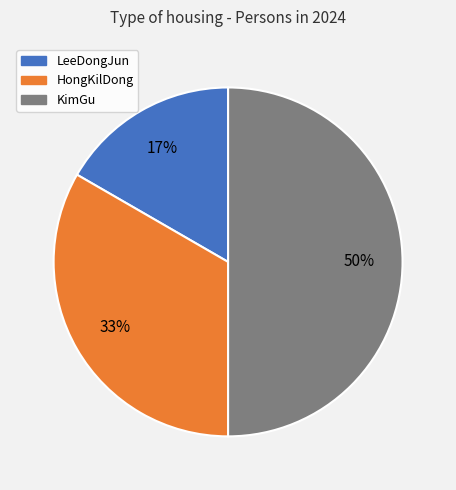

Is LeeDongJun the majority of the pie?

No